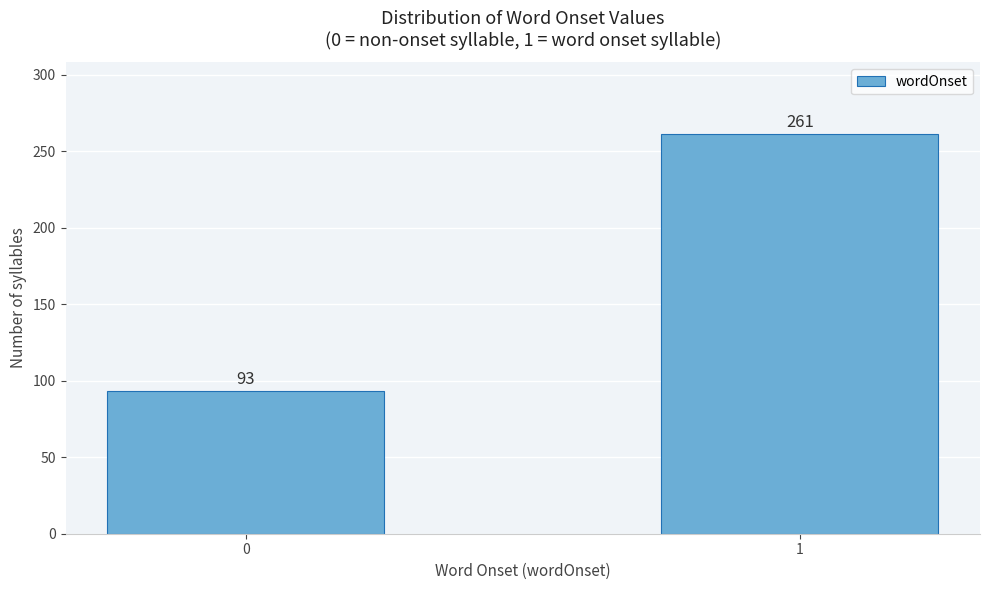

Reading right to left, list all the values displayed in this chart.

1=261	0=93